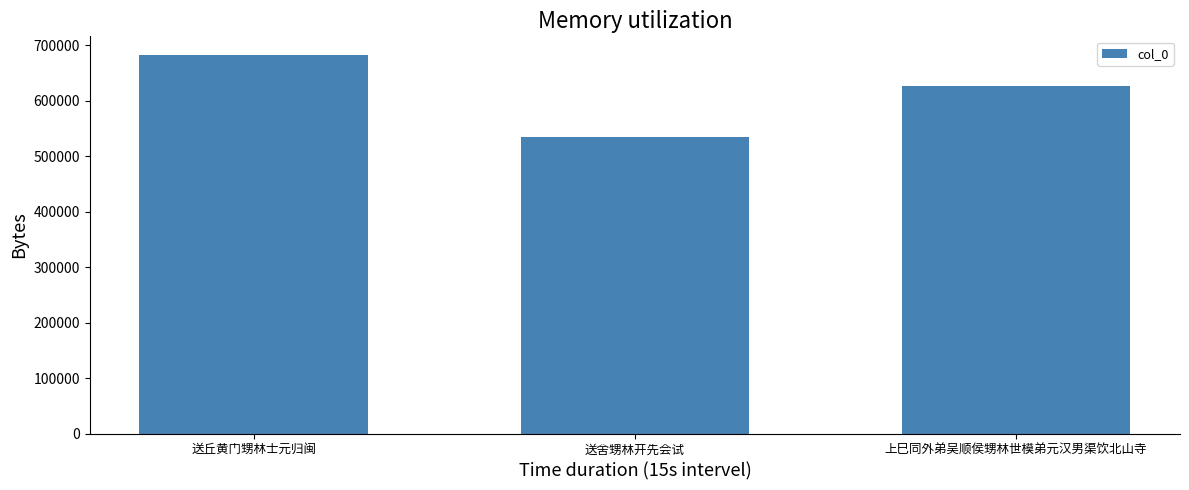

What position from the right is 送舍甥林开先会试?

2